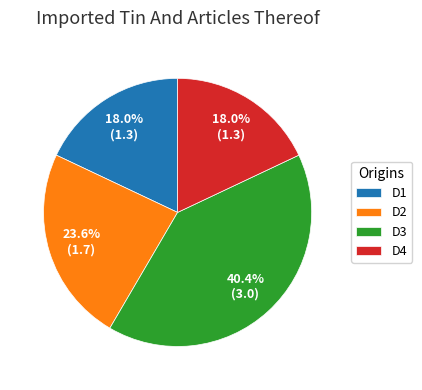

How many slices are in this pie chart?

4